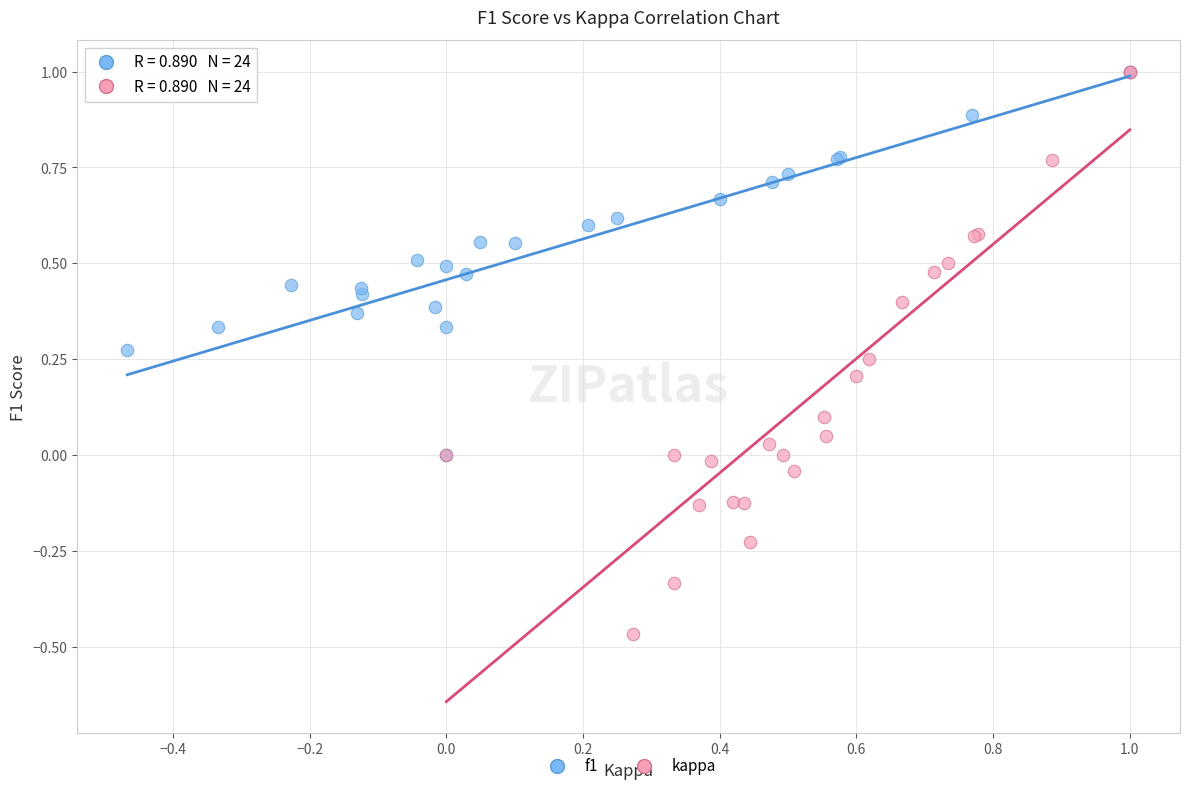

Which series has the largest Y range (max minus min)?

kappa